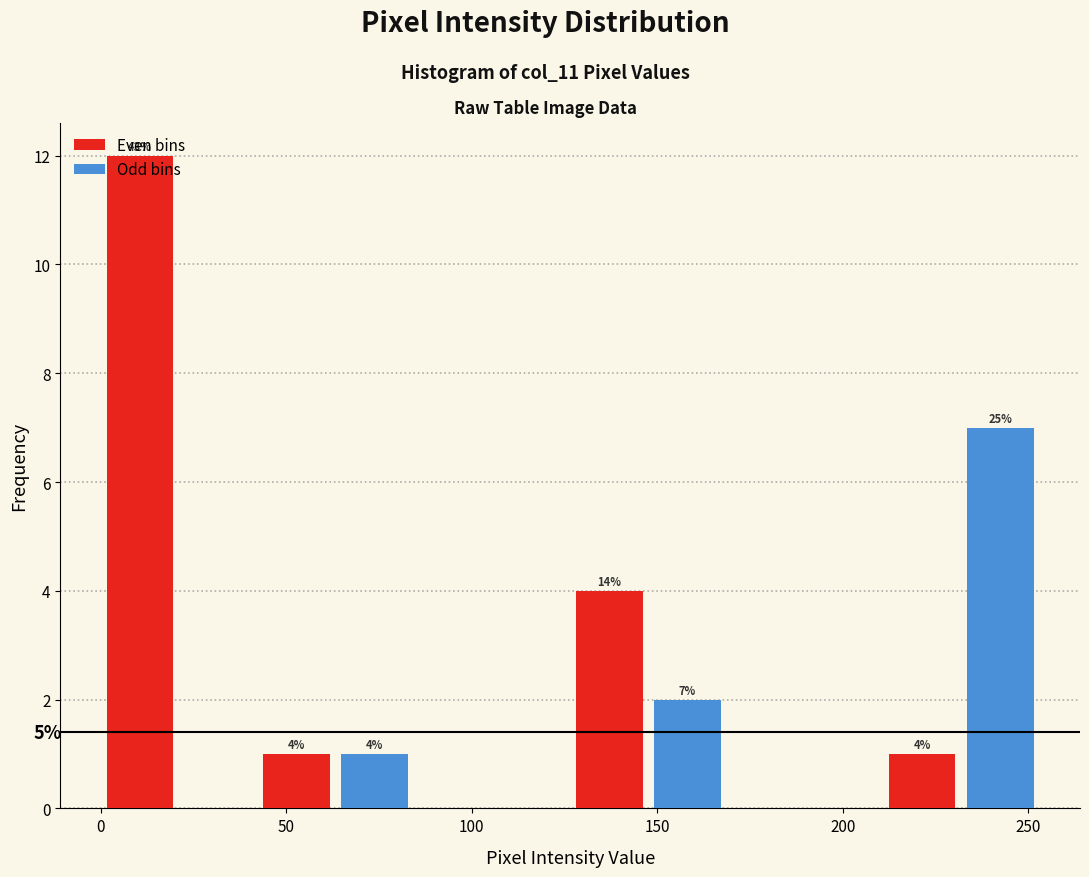

Which range on the x-axis has the tallest bar?

0 to 20